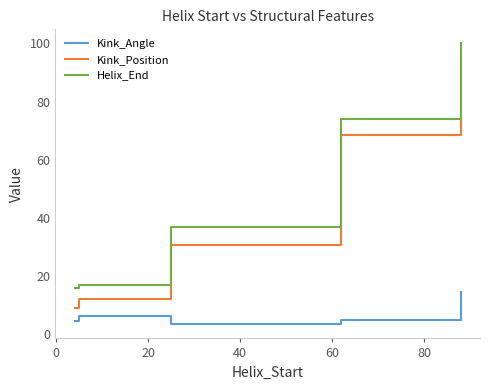

Does the chart display data point markers on the line(s)?

No